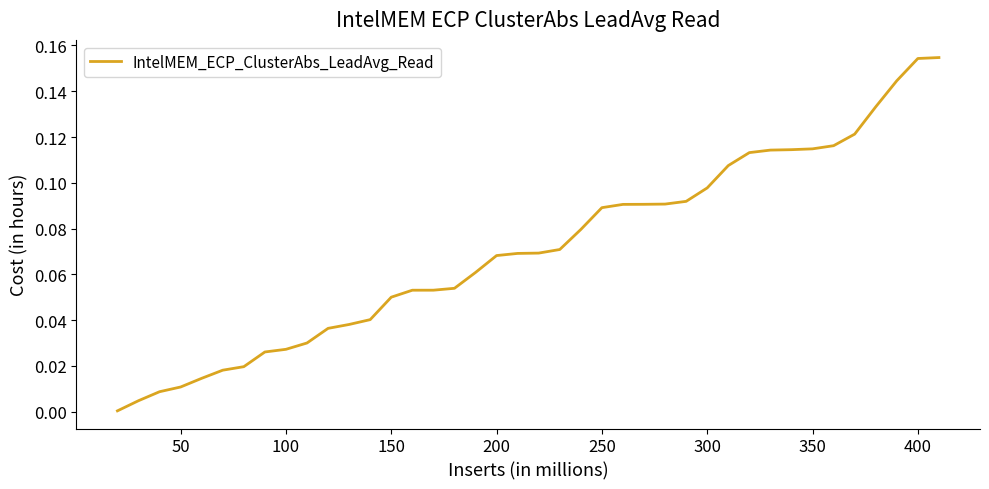

Is this an area chart (filled region under the line)?

No